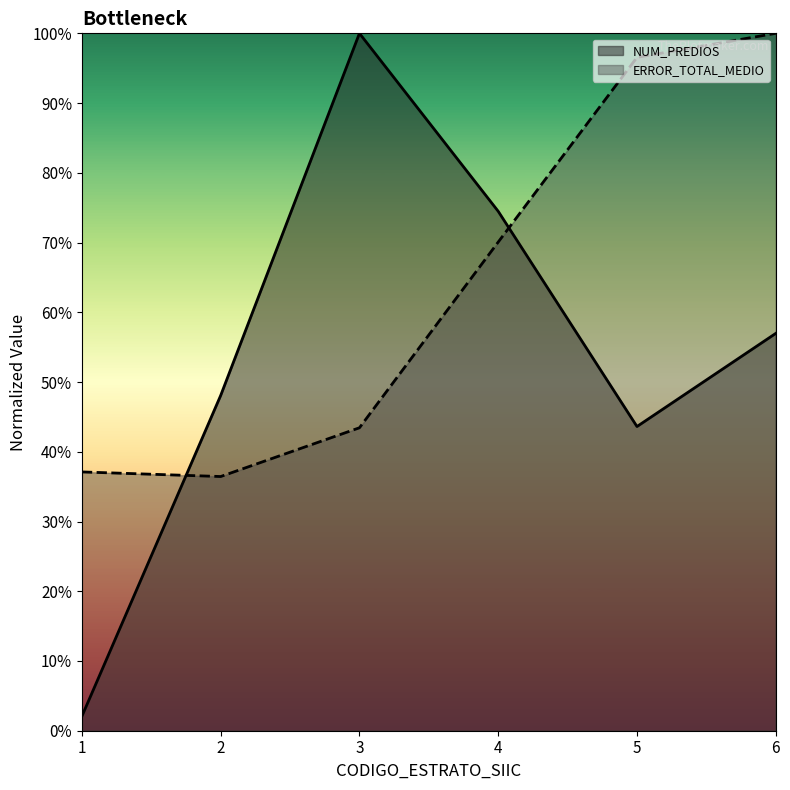

True or false: NUM_PREDIOS and ERROR_TOTAL_MEDIO intersect in this chart.

True